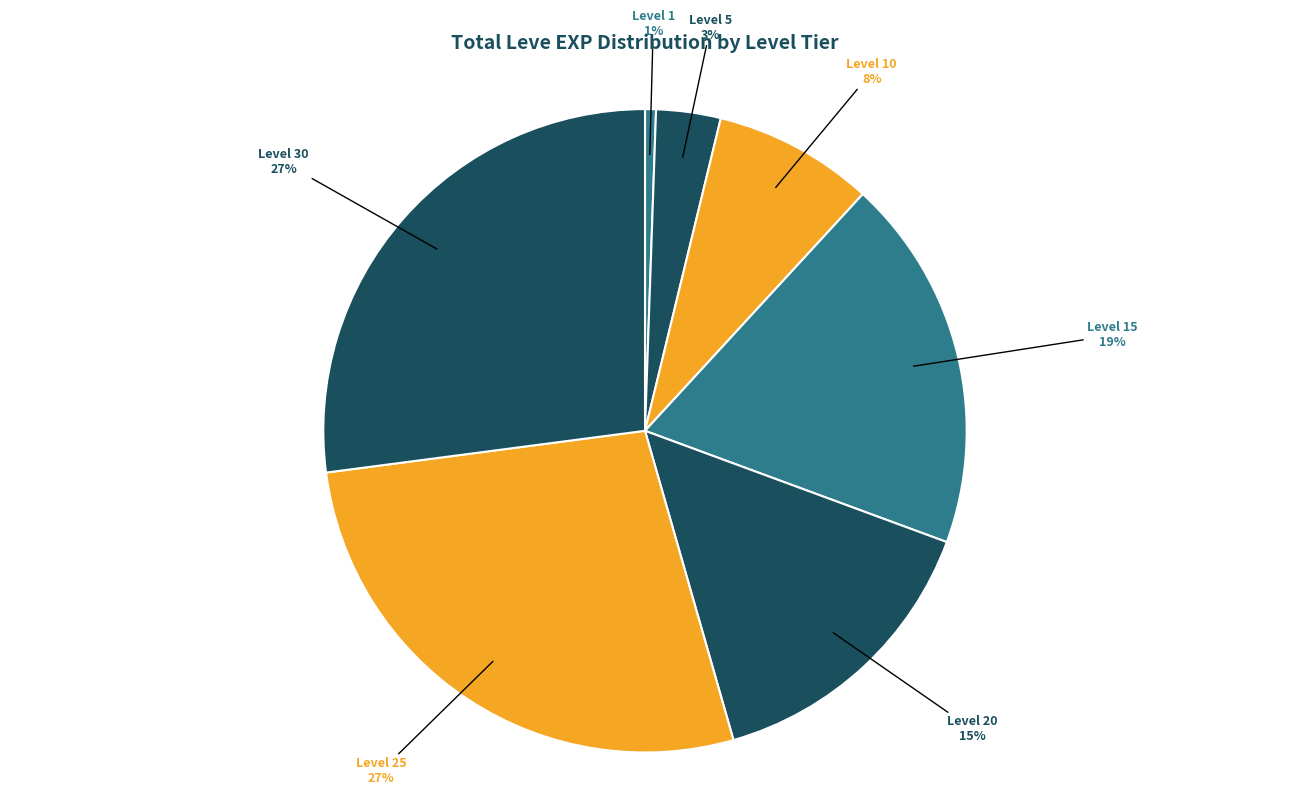

Does Level 15 represent more than half of the total?

No